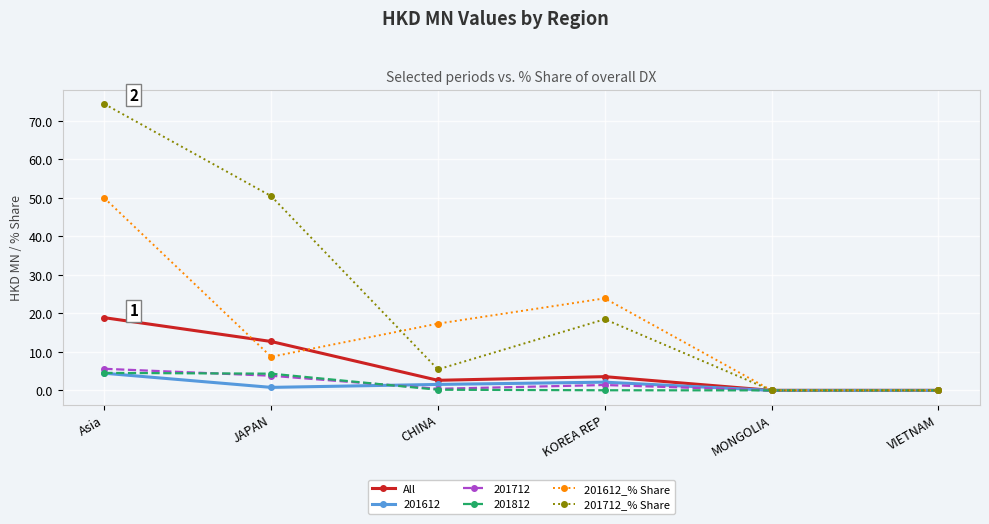

Which category has the highest value across all series?

Asia